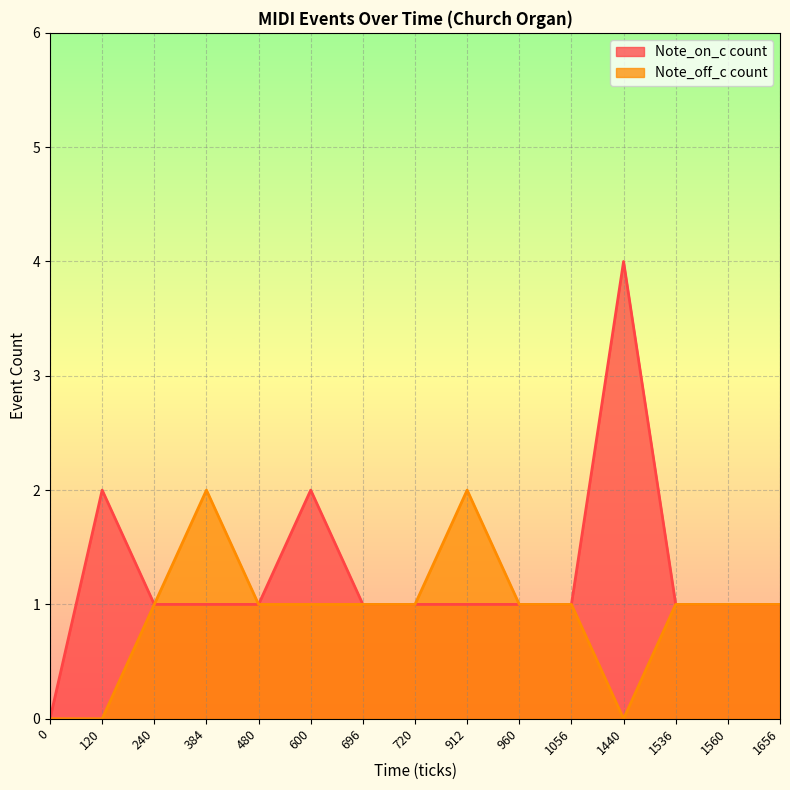

Rank the series at 1440 from lowest to highest value.

Note_off_c count, Note_on_c count